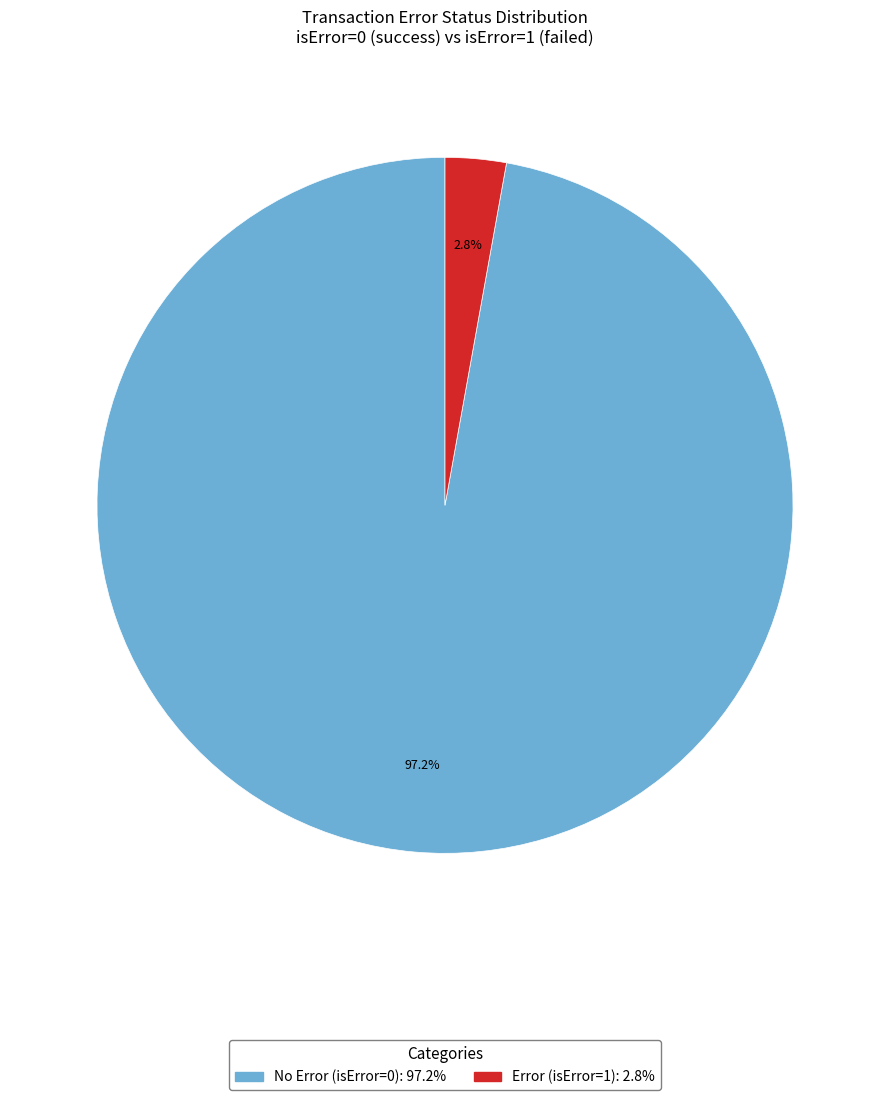

To the nearest percent, what is the average slice percentage?

50%